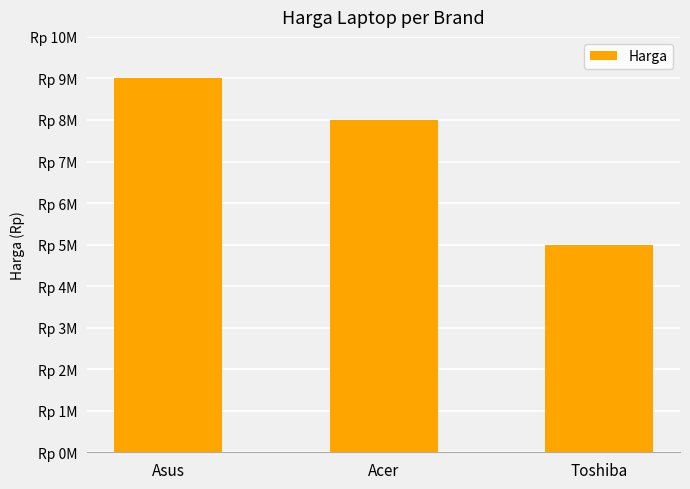

What is the label of the 1st bar from the right?

Toshiba